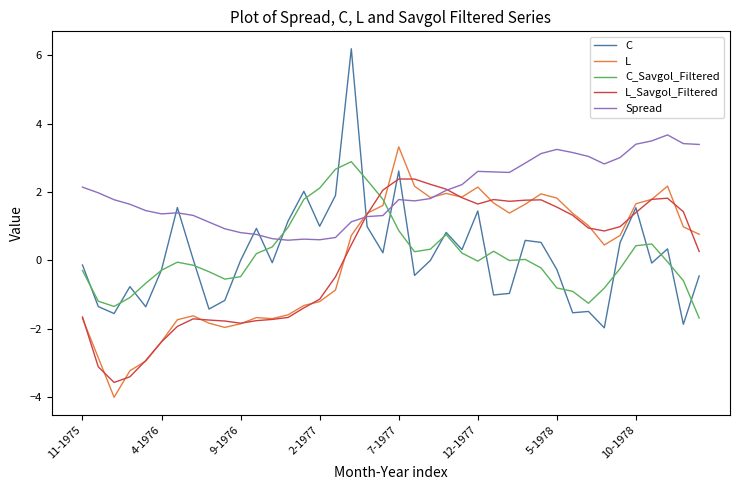

Which series has the largest total across all categories?

Spread